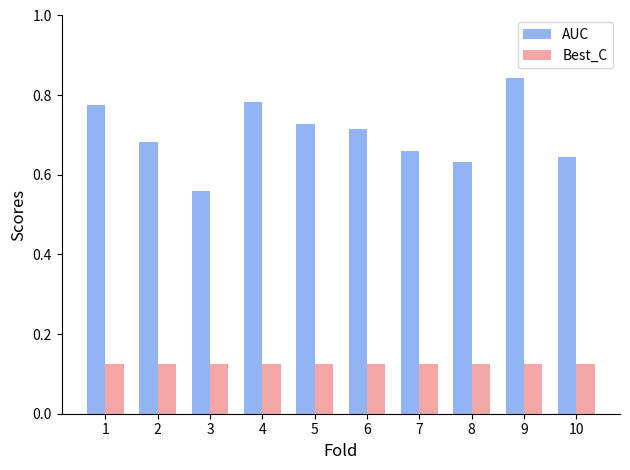

At which category is the sum across all series the highest?

9